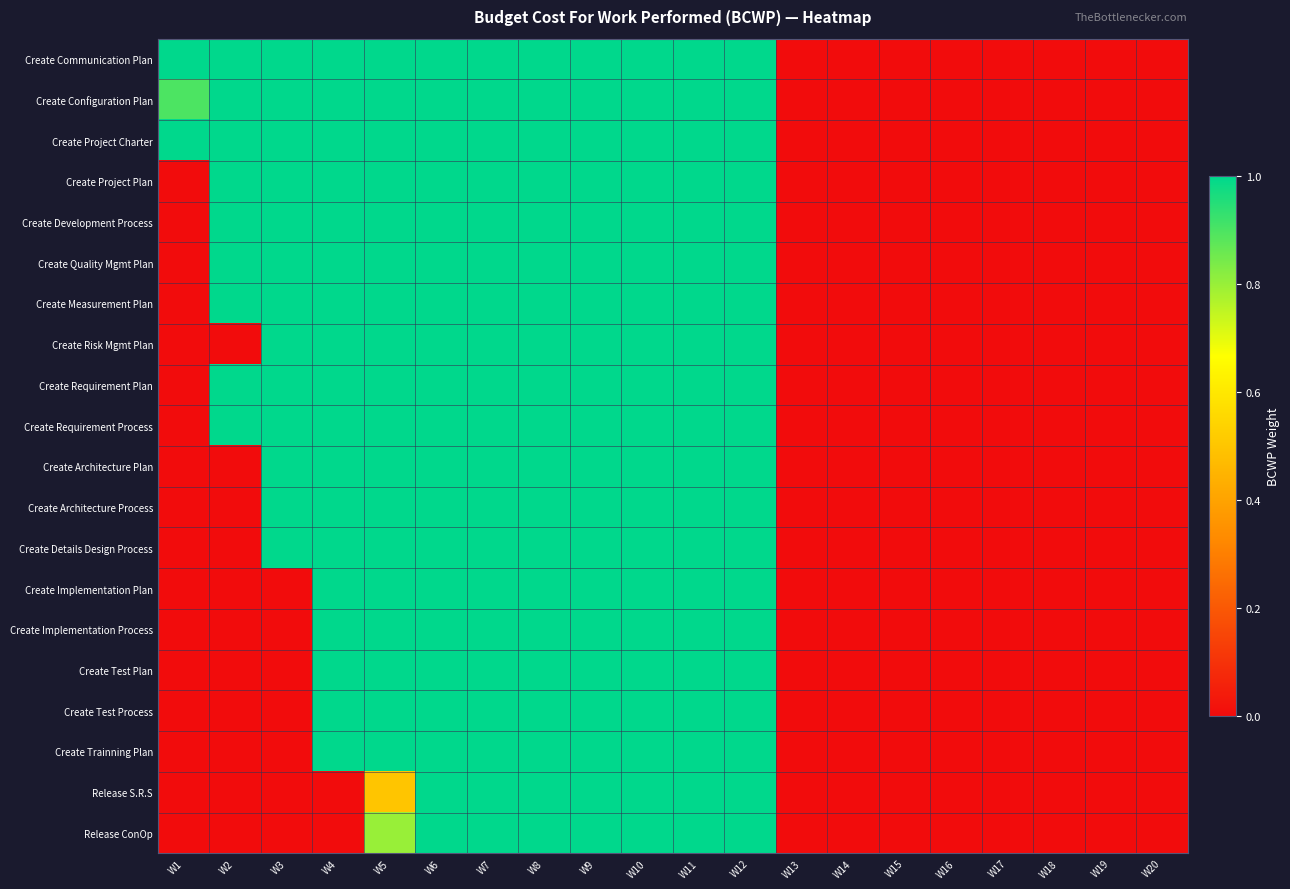

Reading left to right, list all the values displayed in this chart.

Create Communication Plan: W1=1.0	W2=1.0	W3=1.0	W4=1.0	W5=1.0	W6=1.0	W7=1.0	W8=1.0	W9=1.0	W10=1.0	W11=1.0	W12=1.0	W13=0.0	W14=0.0	W15=0.0	W16=0.0	W17=0.0	W18=0.0	W19=0.0	W20=0.0
Create Configuration Plan: W1=0.9	W2=1.0	W3=1.0	W4=1.0	W5=1.0	W6=1.0	W7=1.0	W8=1.0	W9=1.0	W10=1.0	W11=1.0	W12=1.0	W13=0.0	W14=0.0	W15=0.0	W16=0.0	W17=0.0	W18=0.0	W19=0.0	W20=0.0
Create Project Charter: W1=1.0	W2=1.0	W3=1.0	W4=1.0	W5=1.0	W6=1.0	W7=1.0	W8=1.0	W9=1.0	W10=1.0	W11=1.0	W12=1.0	W13=0.0	W14=0.0	W15=0.0	W16=0.0	W17=0.0	W18=0.0	W19=0.0	W20=0.0
Create Project Plan: W1=0.0	W2=1.0	W3=1.0	W4=1.0	W5=1.0	W6=1.0	W7=1.0	W8=1.0	W9=1.0	W10=1.0	W11=1.0	W12=1.0	W13=0.0	W14=0.0	W15=0.0	W16=0.0	W17=0.0	W18=0.0	W19=0.0	W20=0.0
Create Development Process: W1=0.0	W2=1.0	W3=1.0	W4=1.0	W5=1.0	W6=1.0	W7=1.0	W8=1.0	W9=1.0	W10=1.0	W11=1.0	W12=1.0	W13=0.0	W14=0.0	W15=0.0	W16=0.0	W17=0.0	W18=0.0	W19=0.0	W20=0.0
Create Quality Mgmt Plan: W1=0.0	W2=1.0	W3=1.0	W4=1.0	W5=1.0	W6=1.0	W7=1.0	W8=1.0	W9=1.0	W10=1.0	W11=1.0	W12=1.0	W13=0.0	W14=0.0	W15=0.0	W16=0.0	W17=0.0	W18=0.0	W19=0.0	W20=0.0
Create Measurement Plan: W1=0.0	W2=1.0	W3=1.0	W4=1.0	W5=1.0	W6=1.0	W7=1.0	W8=1.0	W9=1.0	W10=1.0	W11=1.0	W12=1.0	W13=0.0	W14=0.0	W15=0.0	W16=0.0	W17=0.0	W18=0.0	W19=0.0	W20=0.0
Create Risk Mgmt Plan: W1=0.0	W2=0.0	W3=1.0	W4=1.0	W5=1.0	W6=1.0	W7=1.0	W8=1.0	W9=1.0	W10=1.0	W11=1.0	W12=1.0	W13=0.0	W14=0.0	W15=0.0	W16=0.0	W17=0.0	W18=0.0	W19=0.0	W20=0.0
Create Requirement Plan: W1=0.0	W2=1.0	W3=1.0	W4=1.0	W5=1.0	W6=1.0	W7=1.0	W8=1.0	W9=1.0	W10=1.0	W11=1.0	W12=1.0	W13=0.0	W14=0.0	W15=0.0	W16=0.0	W17=0.0	W18=0.0	W19=0.0	W20=0.0
Create Requirement Process: W1=0.0	W2=1.0	W3=1.0	W4=1.0	W5=1.0	W6=1.0	W7=1.0	W8=1.0	W9=1.0	W10=1.0	W11=1.0	W12=1.0	W13=0.0	W14=0.0	W15=0.0	W16=0.0	W17=0.0	W18=0.0	W19=0.0	W20=0.0
Create Architecture Plan: W1=0.0	W2=0.0	W3=1.0	W4=1.0	W5=1.0	W6=1.0	W7=1.0	W8=1.0	W9=1.0	W10=1.0	W11=1.0	W12=1.0	W13=0.0	W14=0.0	W15=0.0	W16=0.0	W17=0.0	W18=0.0	W19=0.0	W20=0.0
Create Architecture Process: W1=0.0	W2=0.0	W3=1.0	W4=1.0	W5=1.0	W6=1.0	W7=1.0	W8=1.0	W9=1.0	W10=1.0	W11=1.0	W12=1.0	W13=0.0	W14=0.0	W15=0.0	W16=0.0	W17=0.0	W18=0.0	W19=0.0	W20=0.0
Create Details Design Process: W1=0.0	W2=0.0	W3=1.0	W4=1.0	W5=1.0	W6=1.0	W7=1.0	W8=1.0	W9=1.0	W10=1.0	W11=1.0	W12=1.0	W13=0.0	W14=0.0	W15=0.0	W16=0.0	W17=0.0	W18=0.0	W19=0.0	W20=0.0
Create Implementation Plan: W1=0.0	W2=0.0	W3=0.0	W4=1.0	W5=1.0	W6=1.0	W7=1.0	W8=1.0	W9=1.0	W10=1.0	W11=1.0	W12=1.0	W13=0.0	W14=0.0	W15=0.0	W16=0.0	W17=0.0	W18=0.0	W19=0.0	W20=0.0
Create Implementation Process: W1=0.0	W2=0.0	W3=0.0	W4=1.0	W5=1.0	W6=1.0	W7=1.0	W8=1.0	W9=1.0	W10=1.0	W11=1.0	W12=1.0	W13=0.0	W14=0.0	W15=0.0	W16=0.0	W17=0.0	W18=0.0	W19=0.0	W20=0.0
Create Test Plan: W1=0.0	W2=0.0	W3=0.0	W4=1.0	W5=1.0	W6=1.0	W7=1.0	W8=1.0	W9=1.0	W10=1.0	W11=1.0	W12=1.0	W13=0.0	W14=0.0	W15=0.0	W16=0.0	W17=0.0	W18=0.0	W19=0.0	W20=0.0
Create Test Process: W1=0.0	W2=0.0	W3=0.0	W4=1.0	W5=1.0	W6=1.0	W7=1.0	W8=1.0	W9=1.0	W10=1.0	W11=1.0	W12=1.0	W13=0.0	W14=0.0	W15=0.0	W16=0.0	W17=0.0	W18=0.0	W19=0.0	W20=0.0
Create Trainning Plan: W1=0.0	W2=0.0	W3=0.0	W4=1.0	W5=1.0	W6=1.0	W7=1.0	W8=1.0	W9=1.0	W10=1.0	W11=1.0	W12=1.0	W13=0.0	W14=0.0	W15=0.0	W16=0.0	W17=0.0	W18=0.0	W19=0.0	W20=0.0
Release S.R.S: W1=0.0	W2=0.0	W3=0.0	W4=0.0	W5=0.5	W6=1.0	W7=1.0	W8=1.0	W9=1.0	W10=1.0	W11=1.0	W12=1.0	W13=0.0	W14=0.0	W15=0.0	W16=0.0	W17=0.0	W18=0.0	W19=0.0	W20=0.0
Release ConOp: W1=0.0	W2=0.0	W3=0.0	W4=0.0	W5=0.8	W6=1.0	W7=1.0	W8=1.0	W9=1.0	W10=1.0	W11=1.0	W12=1.0	W13=0.0	W14=0.0	W15=0.0	W16=0.0	W17=0.0	W18=0.0	W19=0.0	W20=0.0